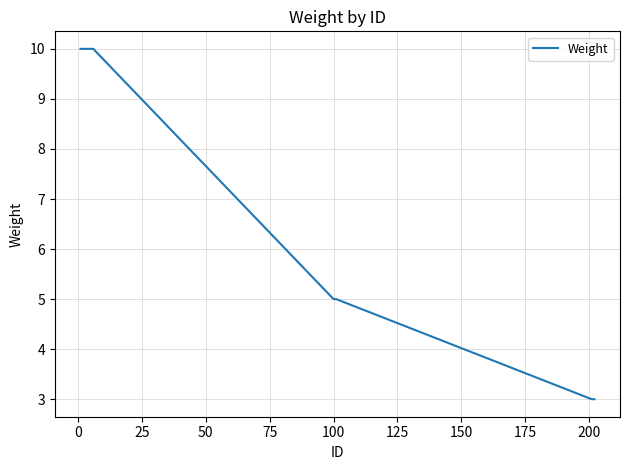

What is the minimum value shown in the chart?

3